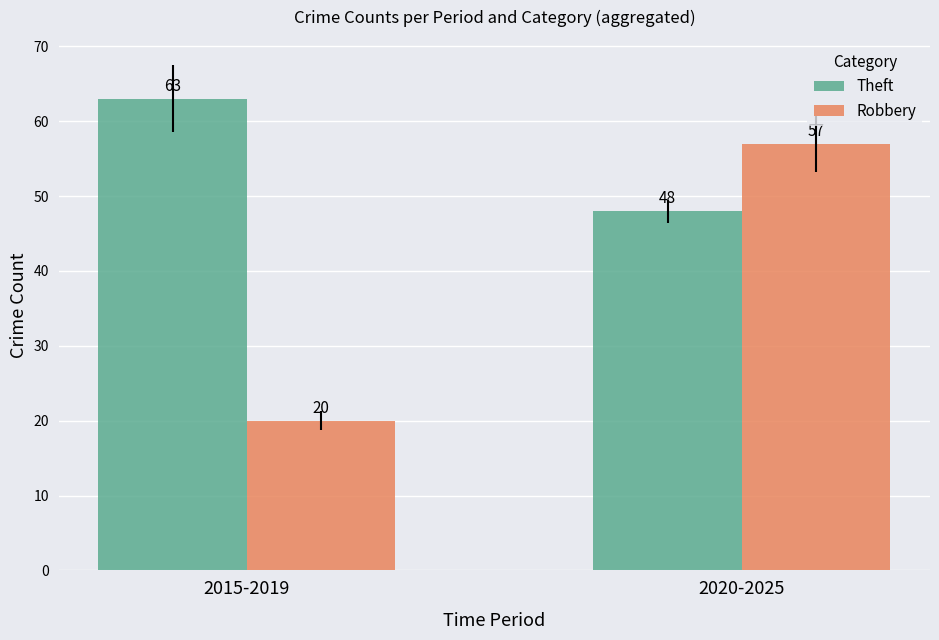

Which series has the widest spread of values?

Robbery